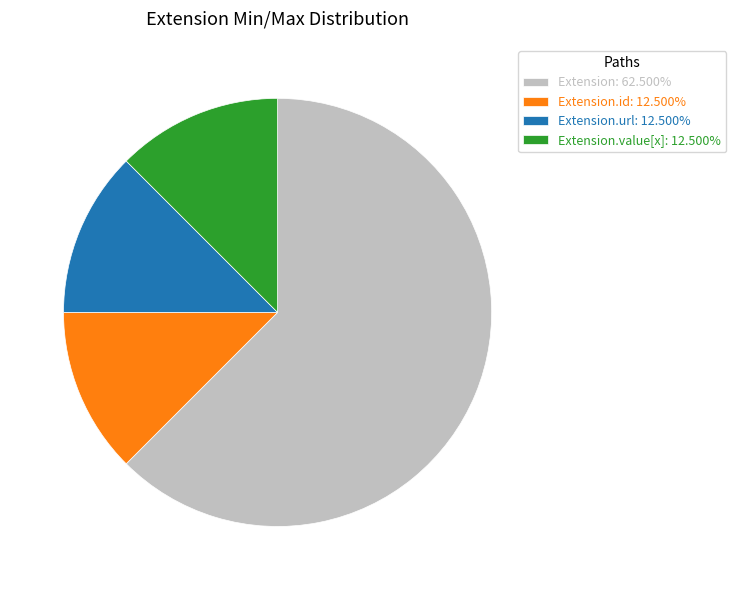

Is Extension: 62.500% the majority of the pie?

Yes